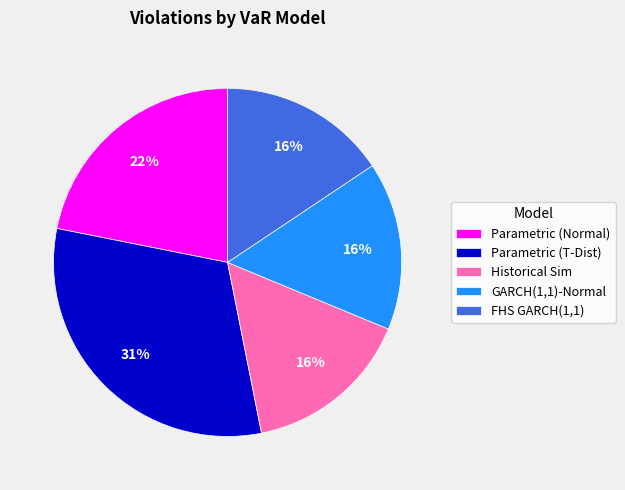

Combined, do FHS GARCH(1,1) and Historical Sim account for over 50%?

No